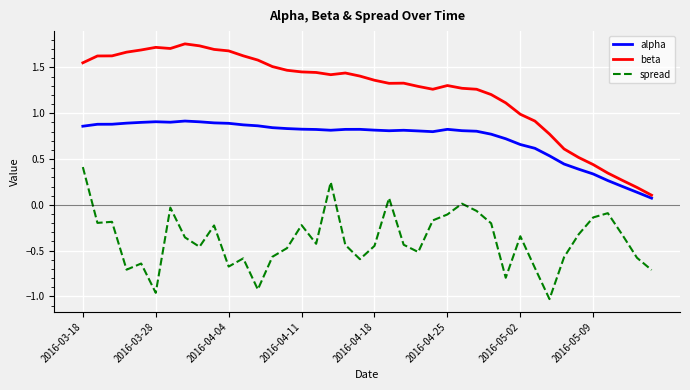

True or false: spread has more than 2 points higher than both neighbors.

True